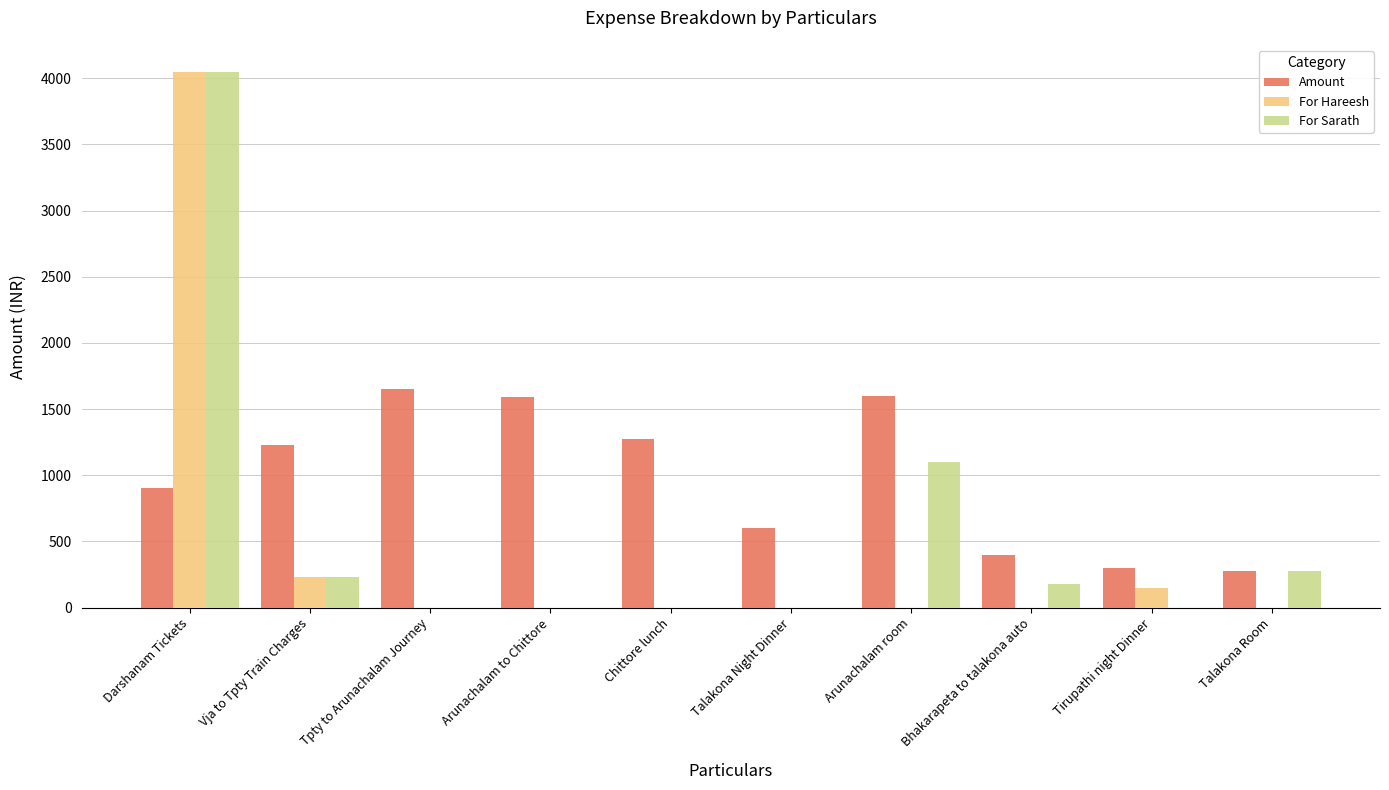

At which category is the sum across all series the highest?

Darshanam Tickets